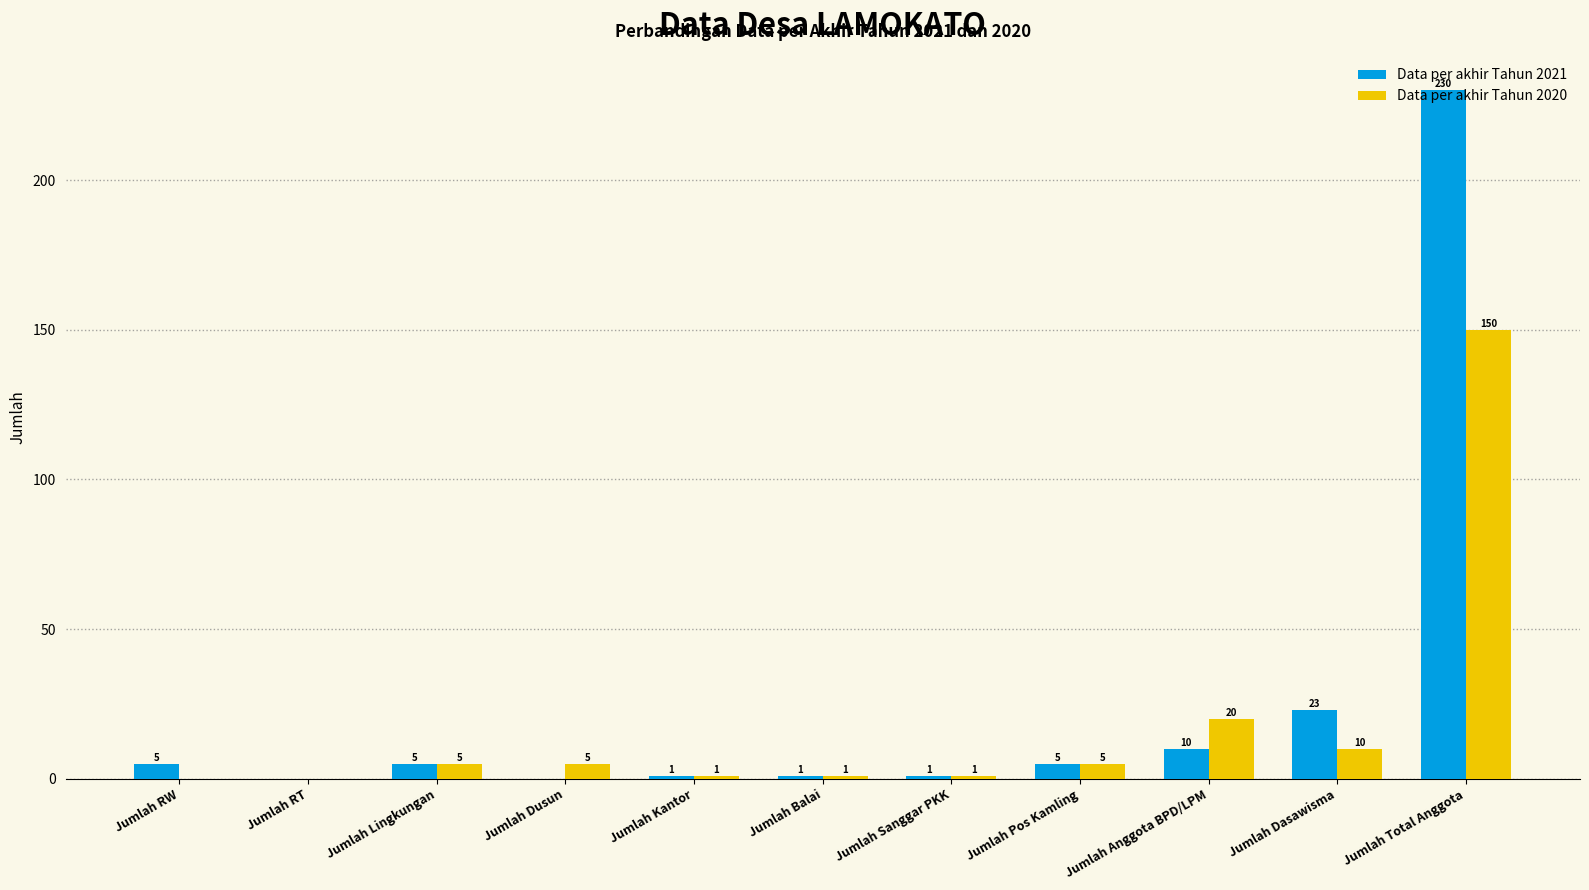

What is the total value across all series at Jumlah Lingkungan?

10